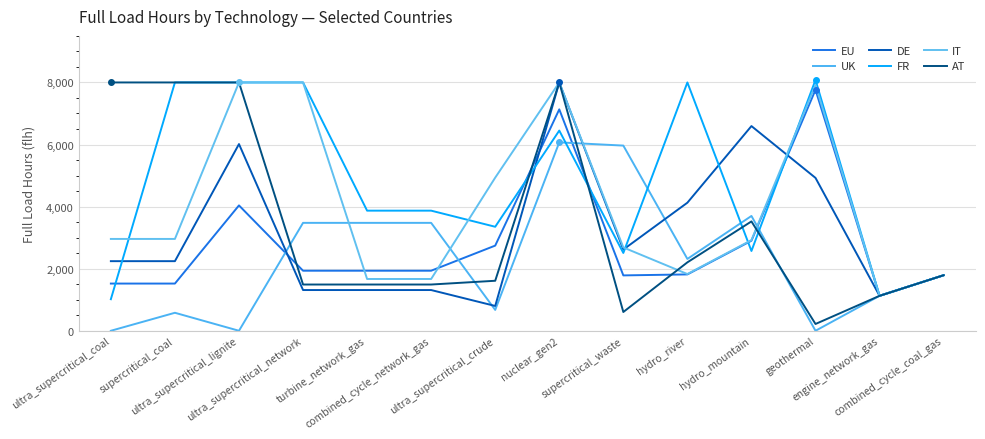

Does the chart have visible grid lines?

Yes